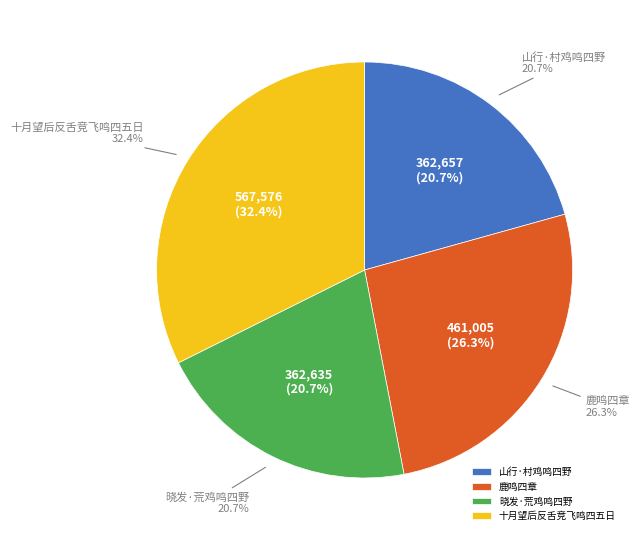

To the nearest percent, what is the difference between the largest and smallest slice percentages?

12%